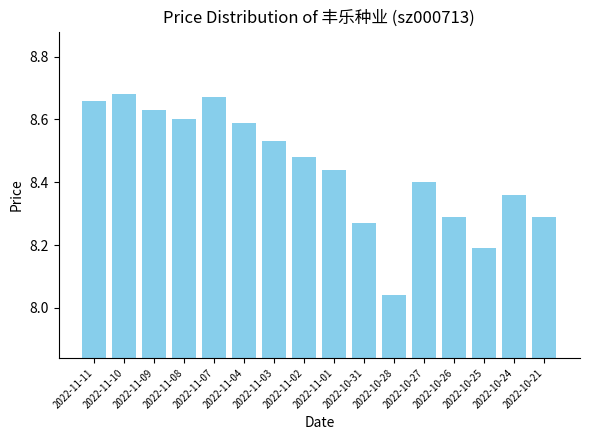

What is the label of the 2nd bar from the right?

2022-10-24